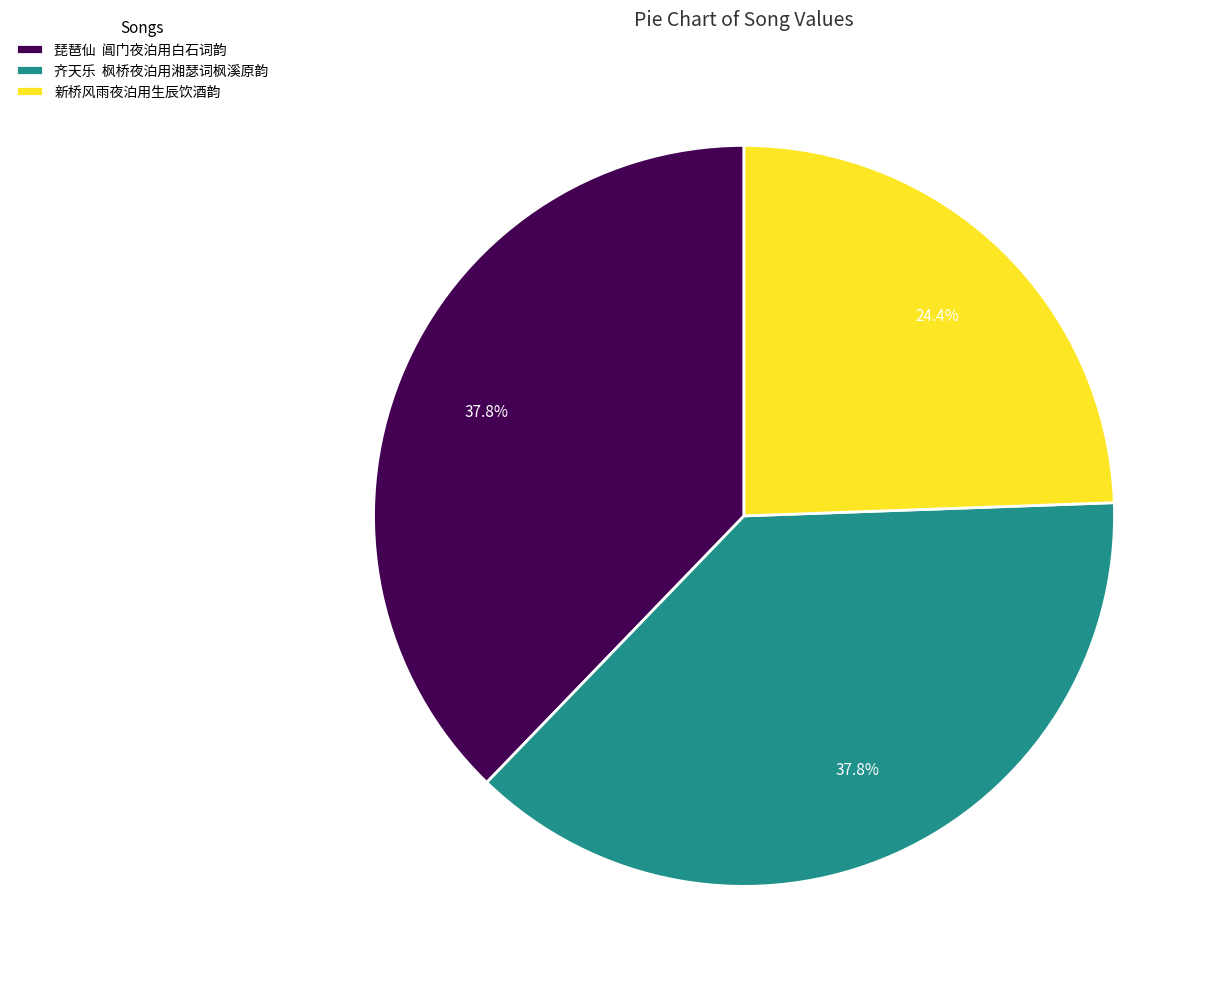

Approximately how many times larger is the value at 新桥风雨夜泊用生辰饮酒韵 compared to 齐天乐 枫桥夜泊用湘瑟词枫溪原韵?

0.6